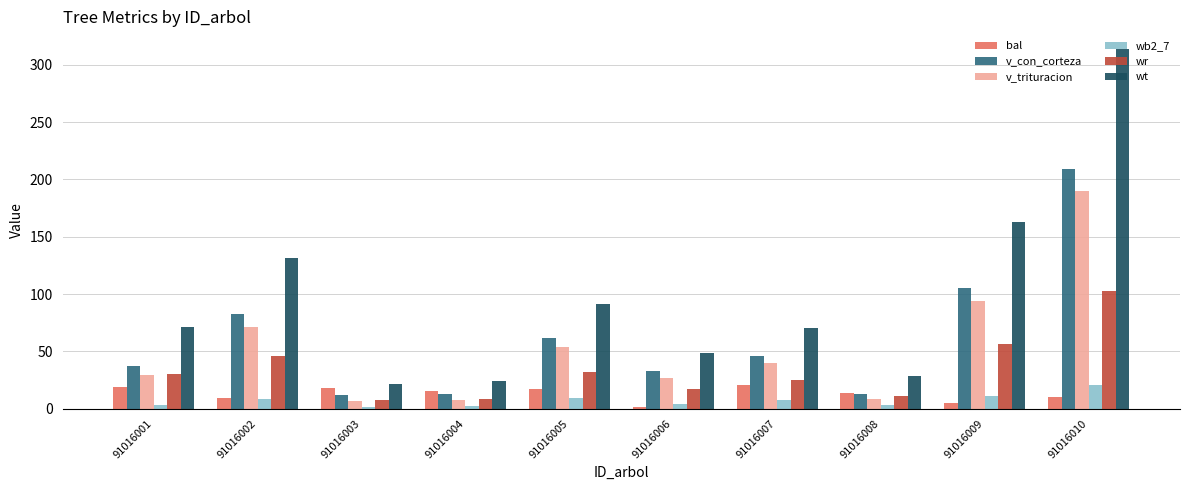

How many distinct data groups are displayed?

6